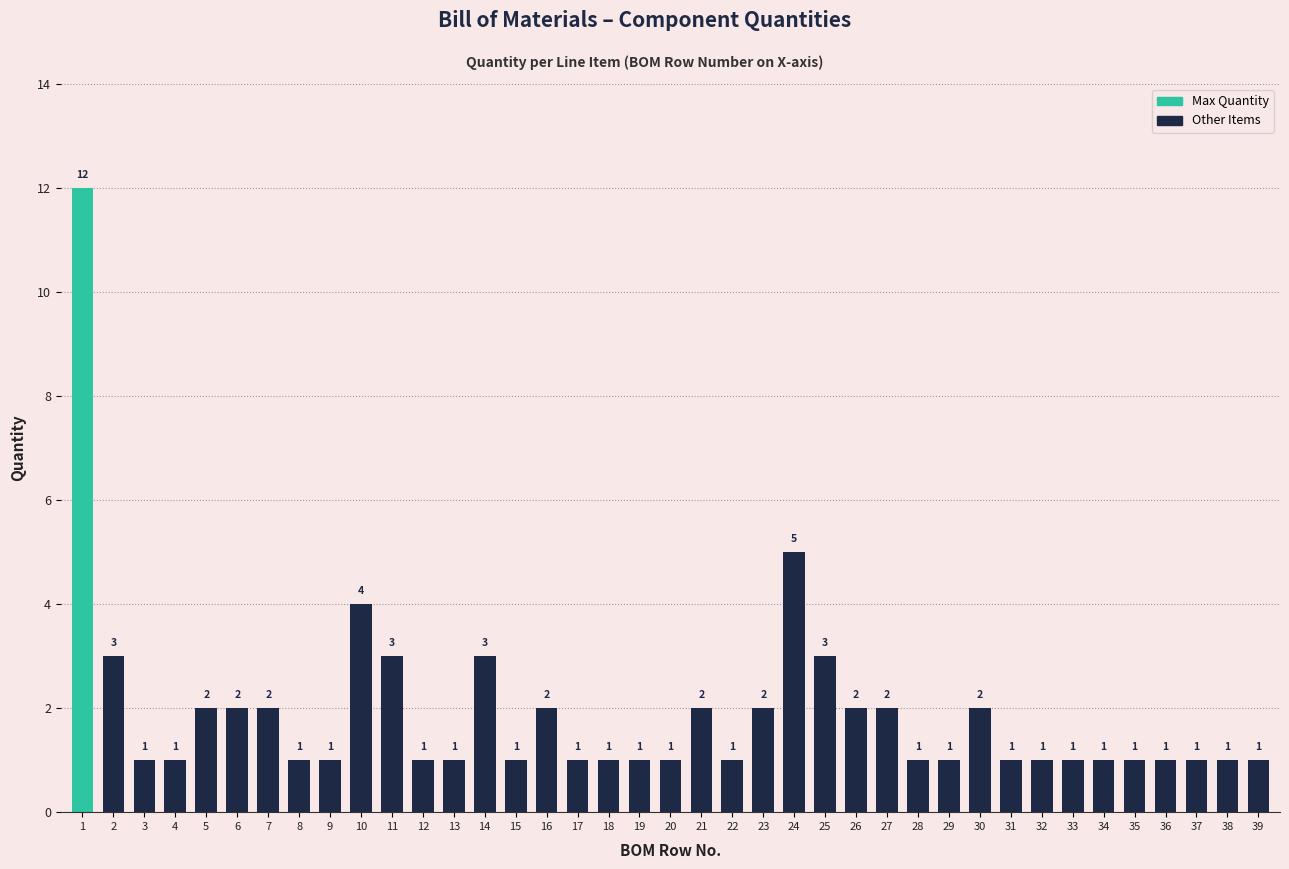

Are the bars horizontal?

No